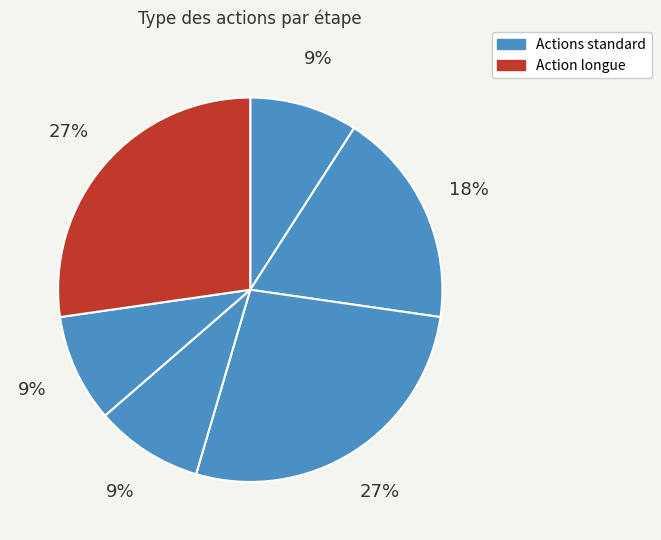

How many slices are in this pie chart?

6